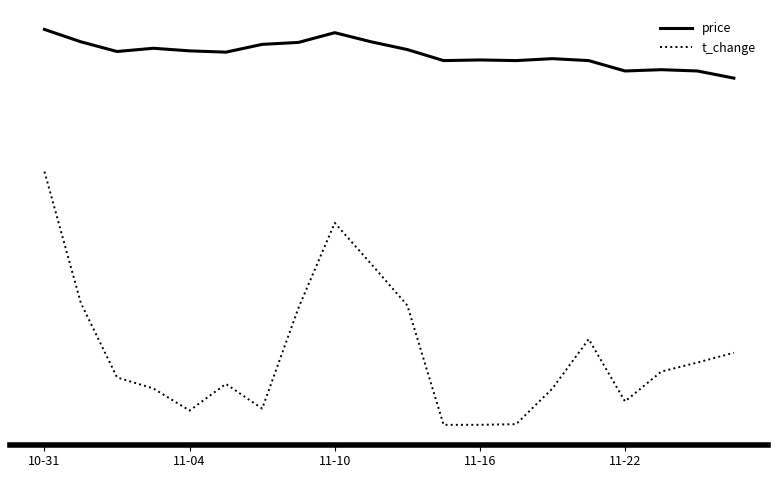

What is the difference between the maximum and minimum values in the t_change series?

3.9